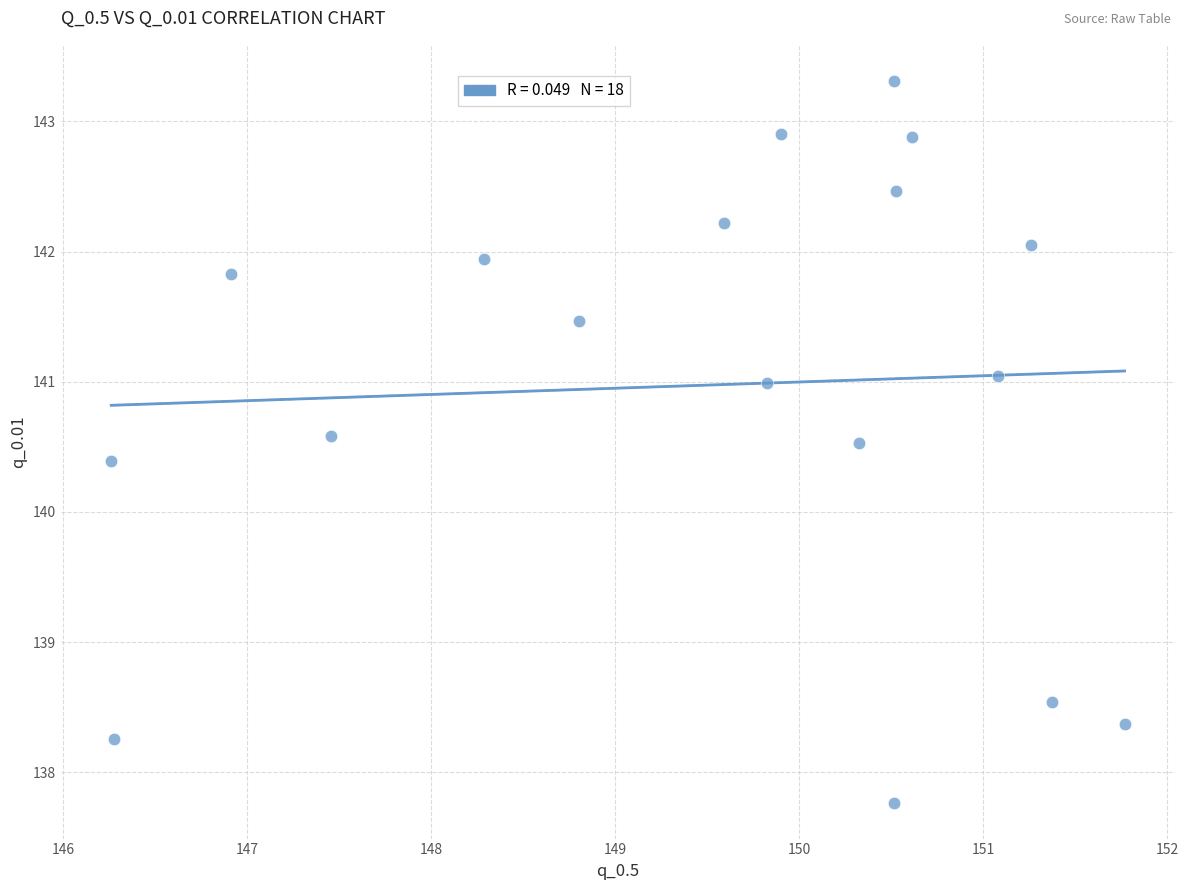

What is the range of Y values (max minus min)?

5.5